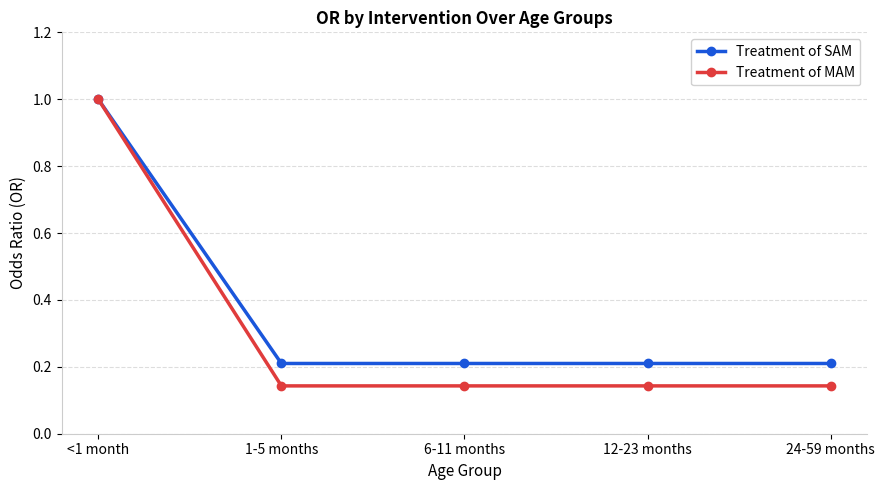

What position from the right is 24-59 months?

1